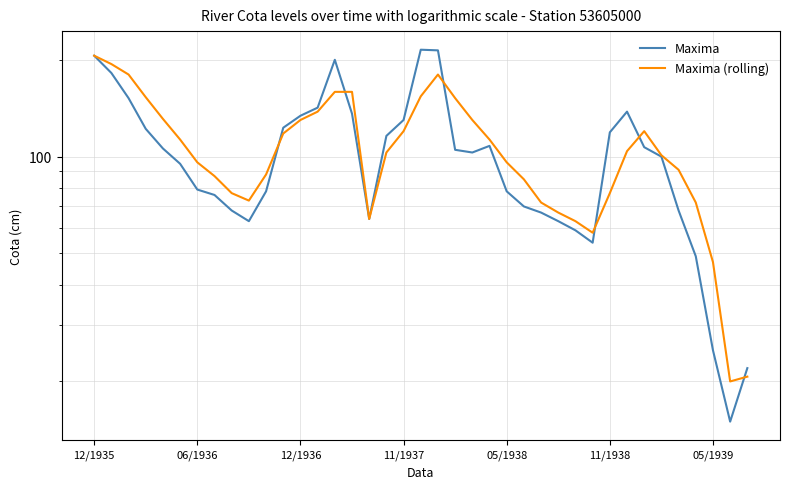

What is the difference between the highest and lowest values at 10?

10.0